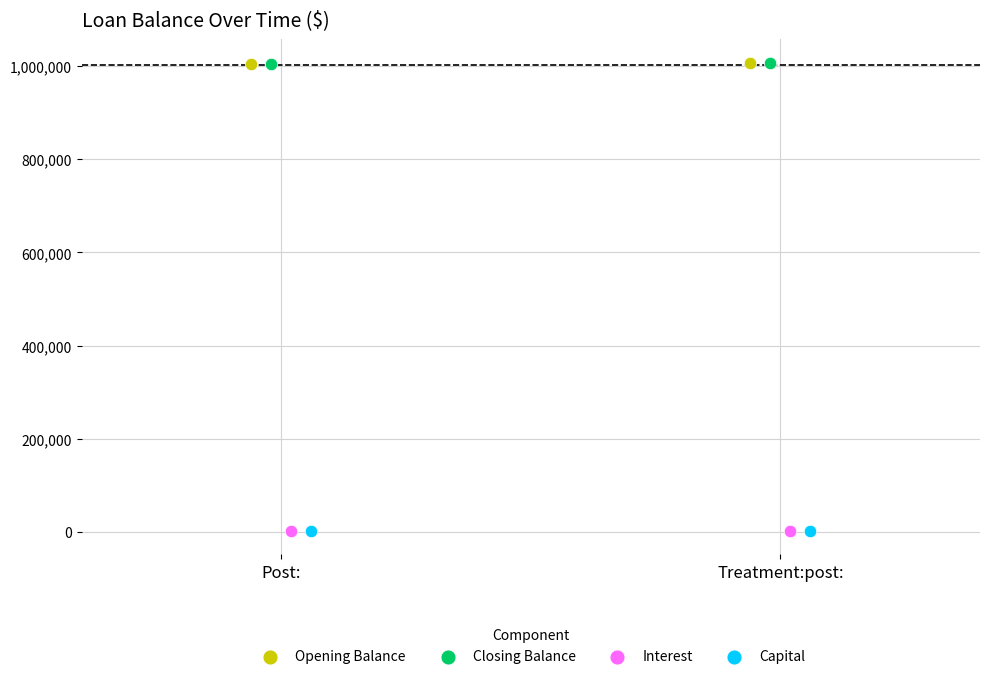

What are all the series names shown in the legend?

Opening Balance, Closing Balance, Interest, Capital